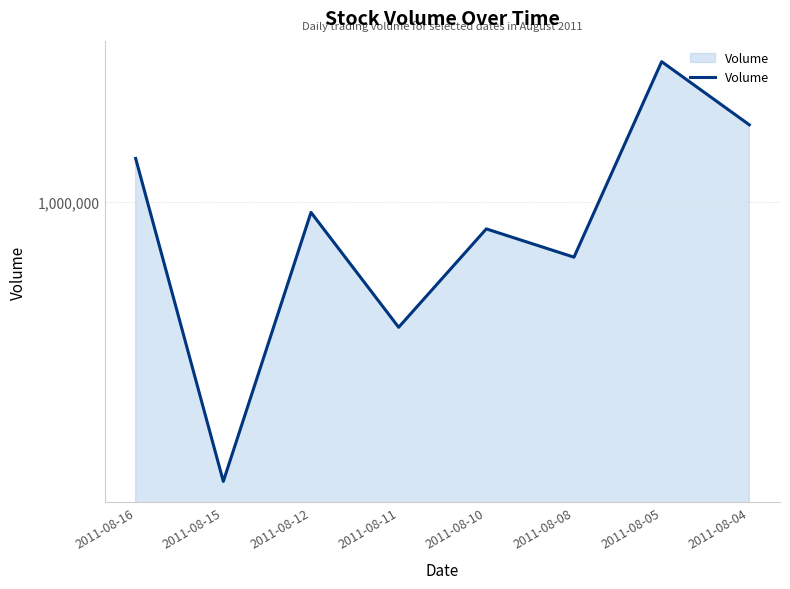

Rank the categories by value from lowest to highest.

2011-08-15, 2011-08-11, 2011-08-08, 2011-08-10, 2011-08-12, 2011-08-16, 2011-08-04, 2011-08-05